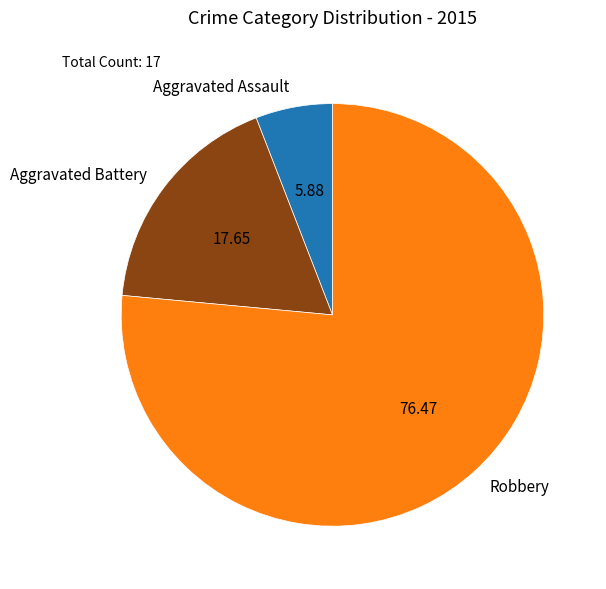

Which category has the biggest portion of the pie?

Robbery